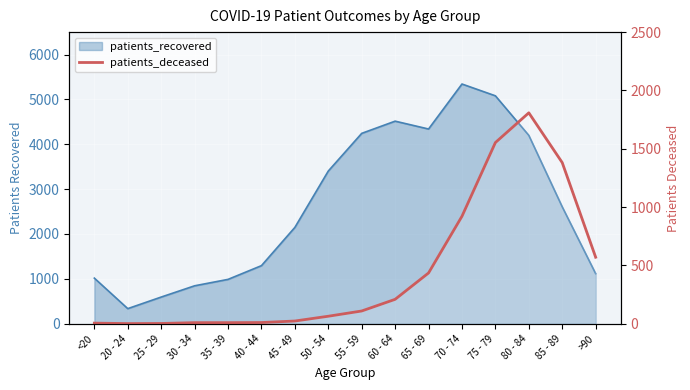

What is the label of the 6th point from the left?

40 - 44